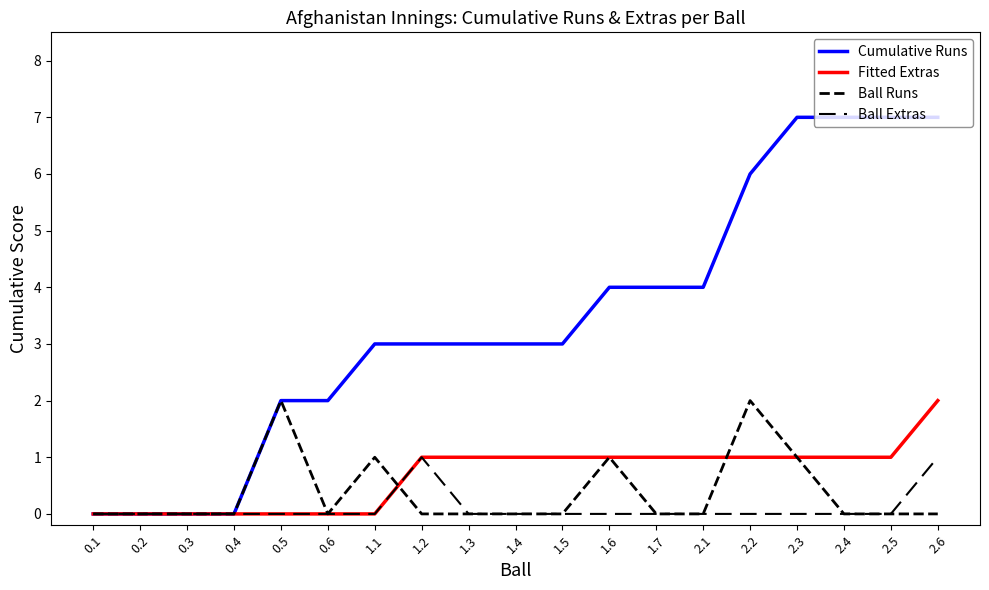

The Fitted Extras series shows 1 at 1.2. True or false?

False